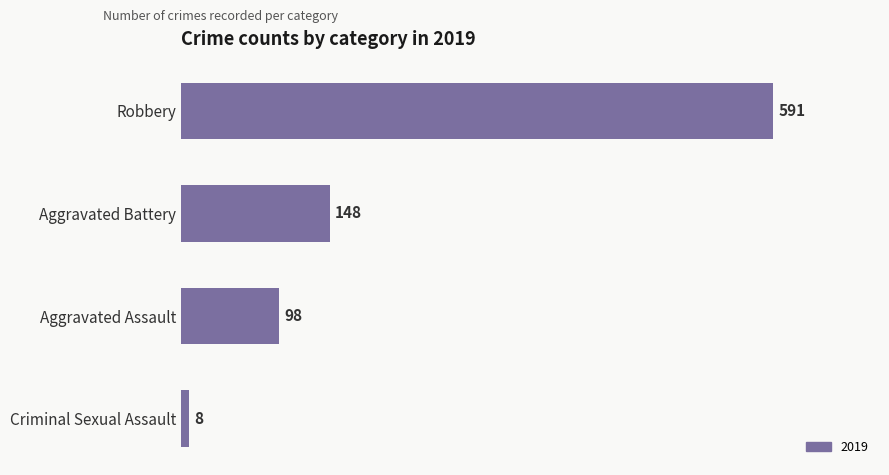

Which has a higher value, Aggravated Assault or Criminal Sexual Assault?

Aggravated Assault